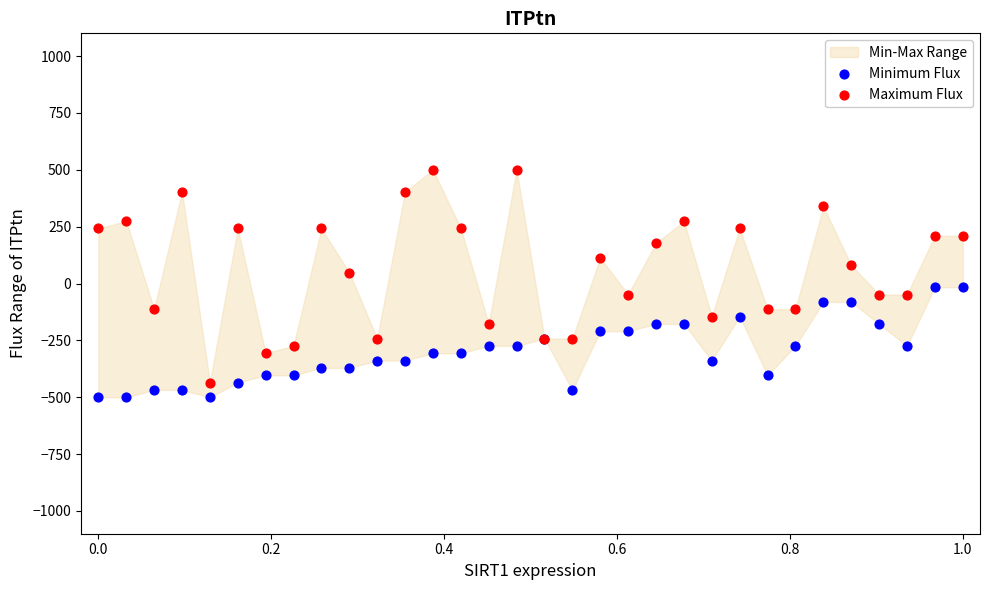

Which series contains the lowest Y value?

Minimum Flux